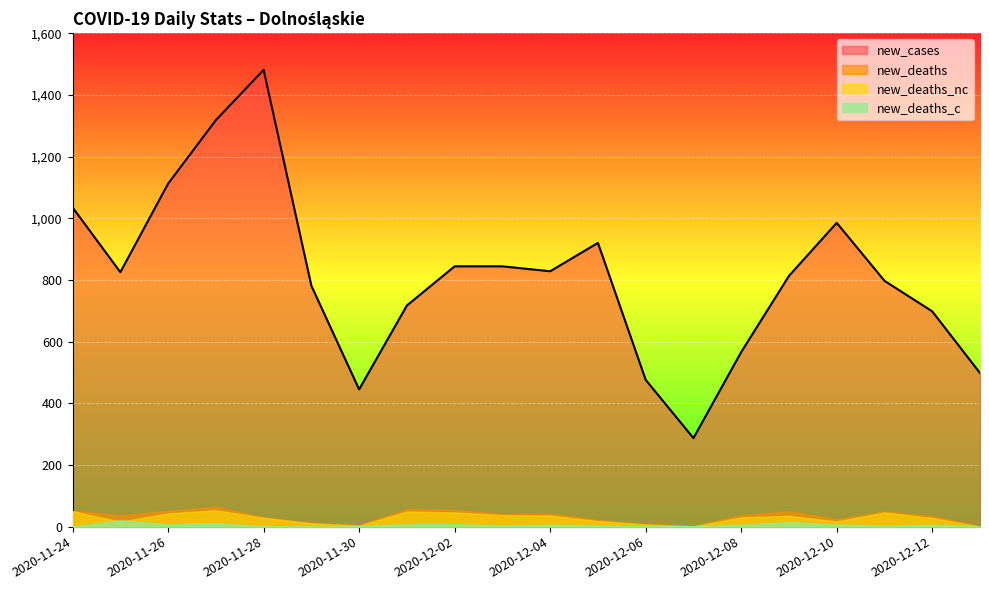

How many lines are shown in the chart?

4